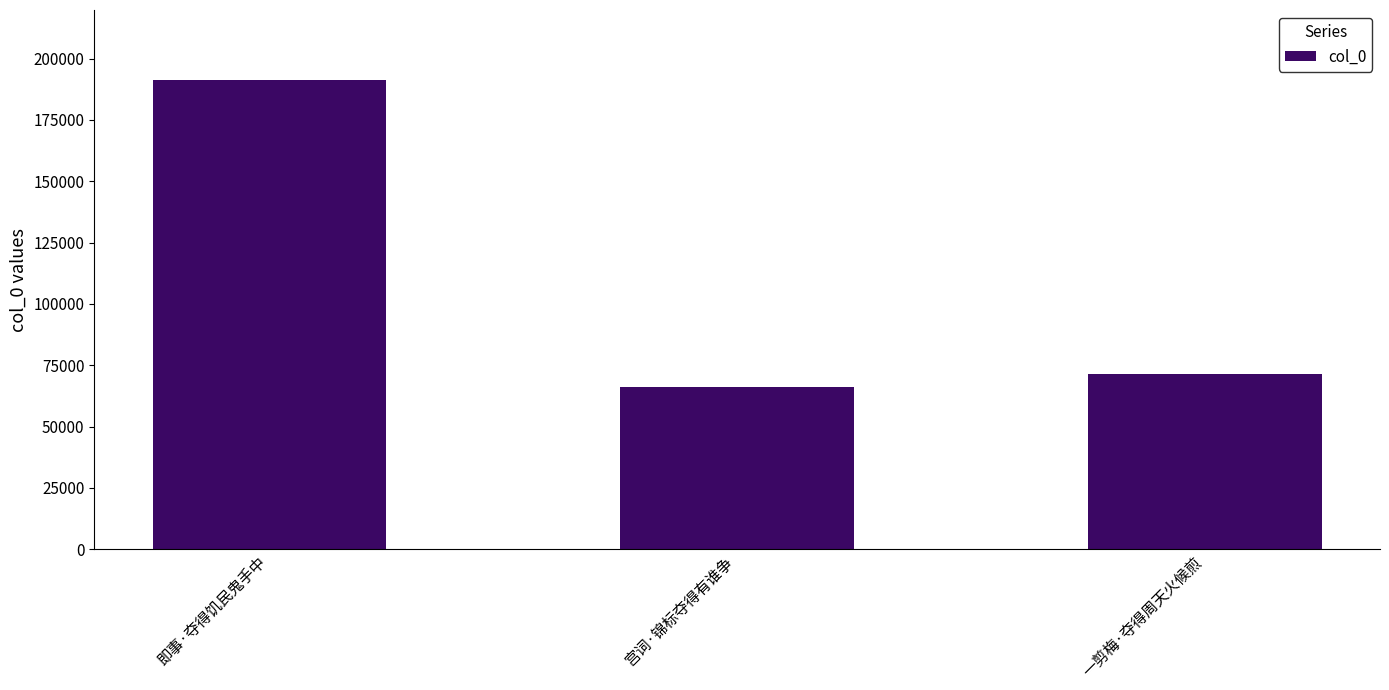

Is it true that the value at 一剪梅·夺得周天火候煎 is 71523?

True